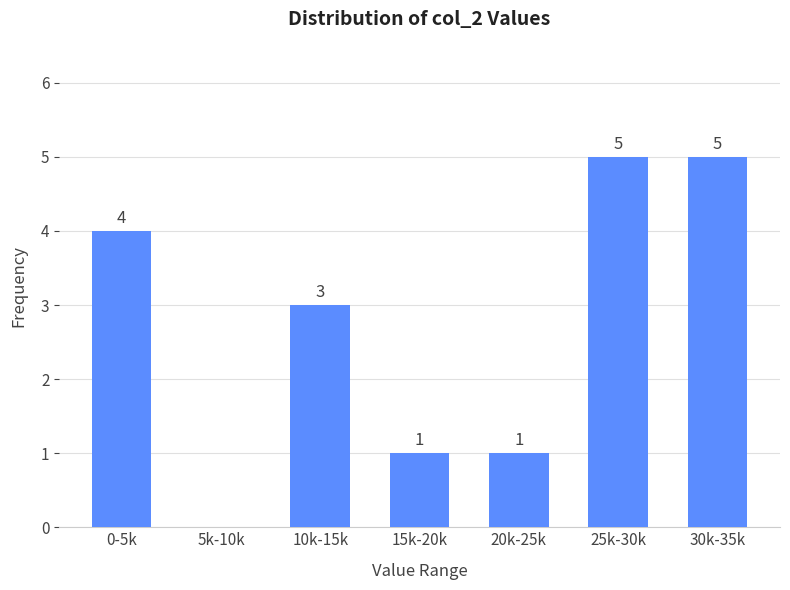

Reading left to right, list all the values displayed in this chart.

0-5k=4	5k-10k=0	10k-15k=3	15k-20k=1	20k-25k=1	25k-30k=5	30k-35k=5